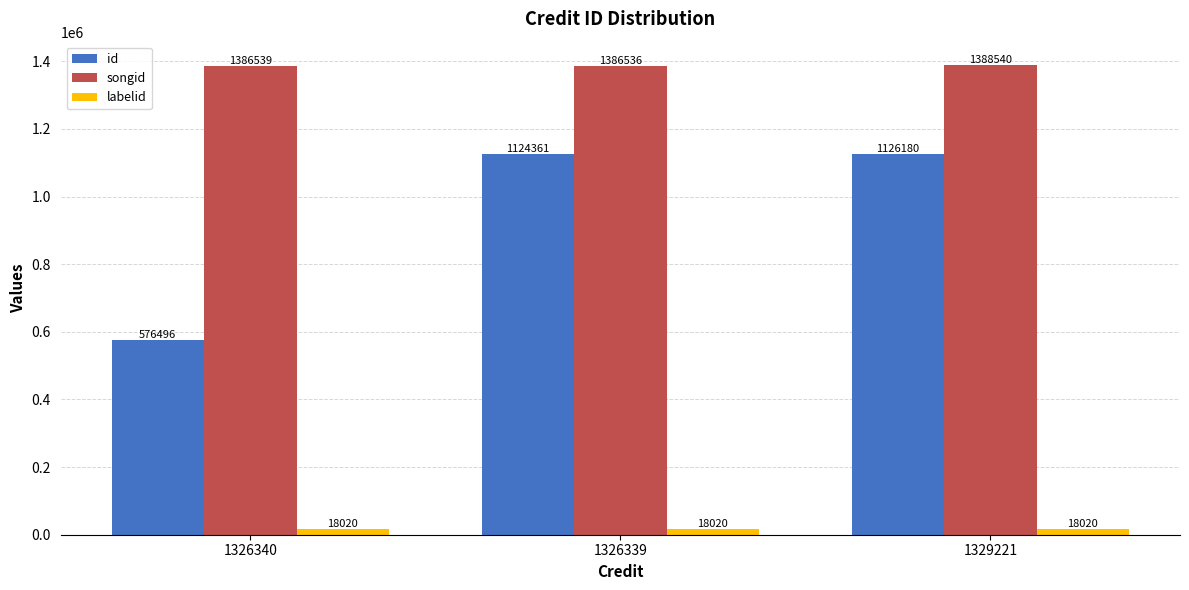

Reading right to left, transcribe all the data shown in this chart.

id: 1126180	1124361	576496
songid: 1388540	1386536	1386539
labelid: 18020	18020	18020